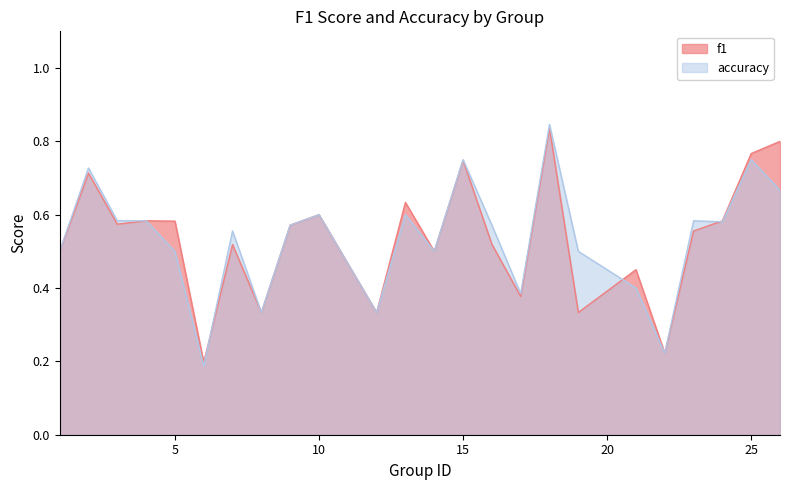

What is the greatest value displayed?

0.8